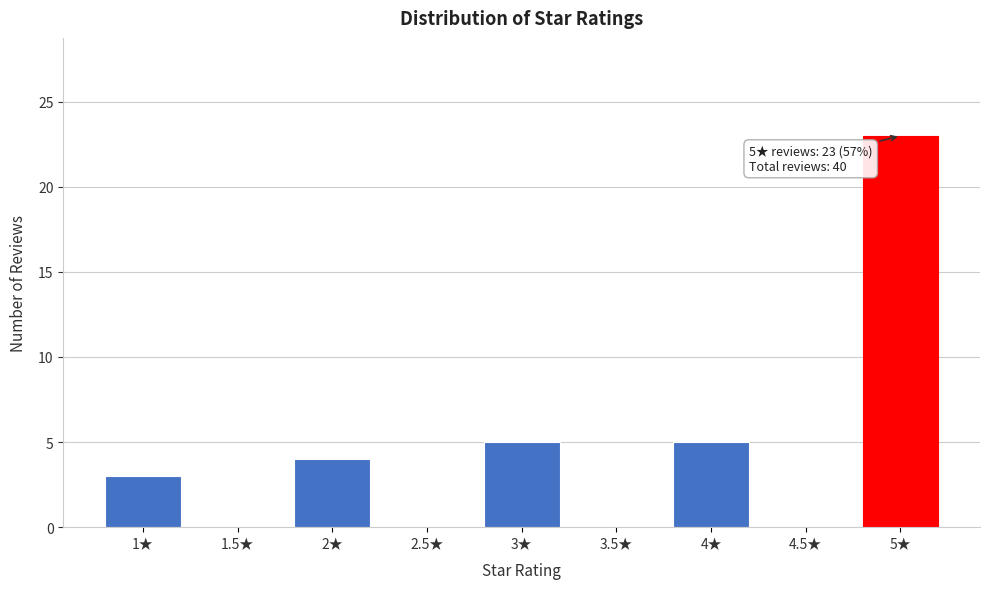

Which range on the x-axis has the tallest bar?

4.75 to 5.25